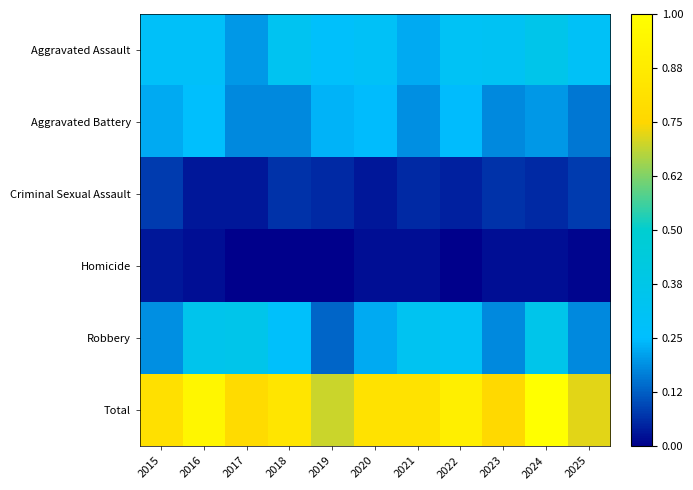

Between 2016 and 2021, which is larger?

2016